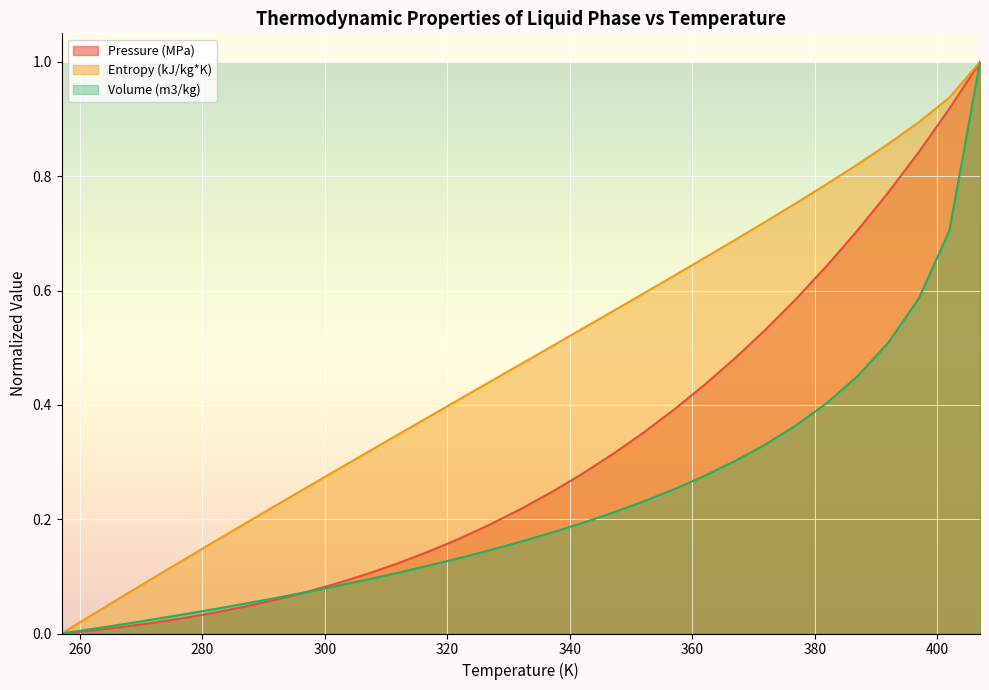

Reading left to right, list all the values displayed in this chart.

Pressure (MPa): 257=0.0	262=0.0	267=0.0	272=0.0	277=0.0	282=0.0	287=0.0	292=0.1	297=0.1	302=0.1	307=0.1	312=0.1	317=0.1	322=0.2	327=0.2	332=0.2	337=0.2	342=0.3	347=0.3	352=0.4	357=0.4	362=0.4	367=0.5	372=0.5	377=0.6	382=0.6	387=0.7	392=0.8	397=0.8	402=0.9	407=1.0
Entropy (kJ/kg*K): 257=0.0	262=0.0	267=0.1	272=0.1	277=0.1	282=0.2	287=0.2	292=0.2	297=0.3	302=0.3	307=0.3	312=0.3	317=0.4	322=0.4	327=0.4	332=0.5	337=0.5	342=0.5	347=0.6	352=0.6	357=0.6	362=0.7	367=0.7	372=0.7	377=0.8	382=0.8	387=0.8	392=0.9	397=0.9	402=0.9	407=1.0
Volume (m3/kg): 257=0.0	262=0.0	267=0.0	272=0.0	277=0.0	282=0.0	287=0.1	292=0.1	297=0.1	302=0.1	307=0.1	312=0.1	317=0.1	322=0.1	327=0.1	332=0.2	337=0.2	342=0.2	347=0.2	352=0.2	357=0.3	362=0.3	367=0.3	372=0.3	377=0.4	382=0.4	387=0.5	392=0.5	397=0.6	402=0.7	407=1.0